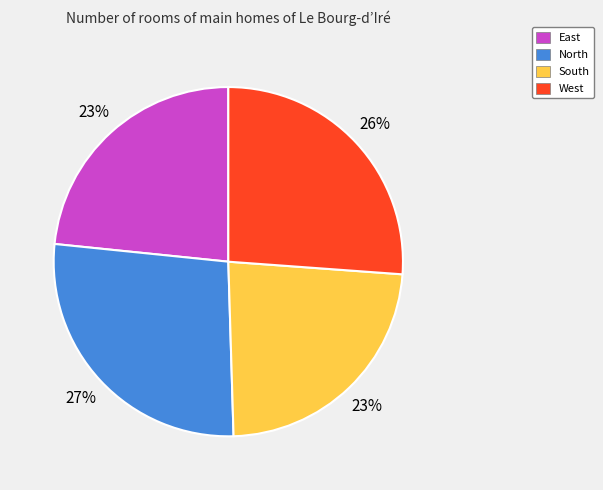

To the nearest percent, what is the difference between the West and North slice percentages?

1%